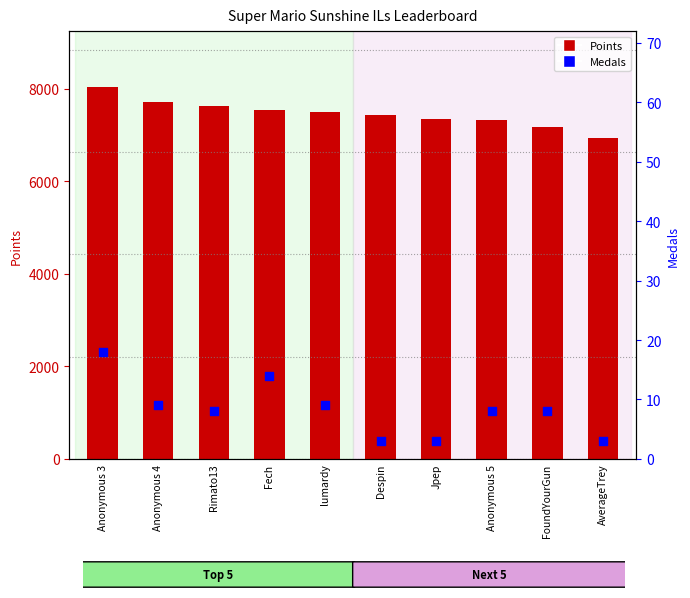

Which series has the largest total across all categories?

Points